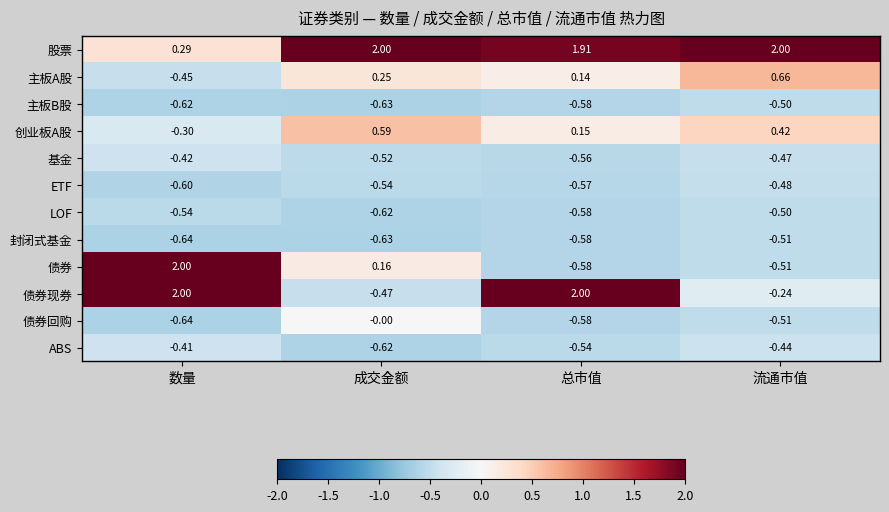

What is the minimum value shown in the chart?

-0.6